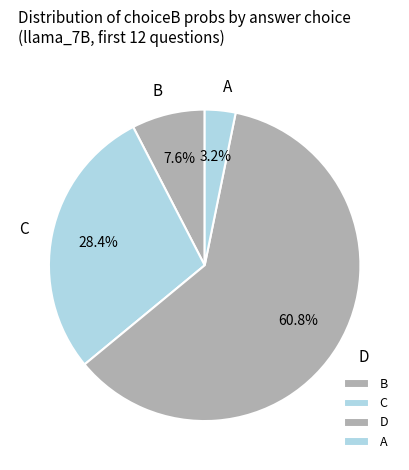

What percentage do C and B together represent?

36.0%